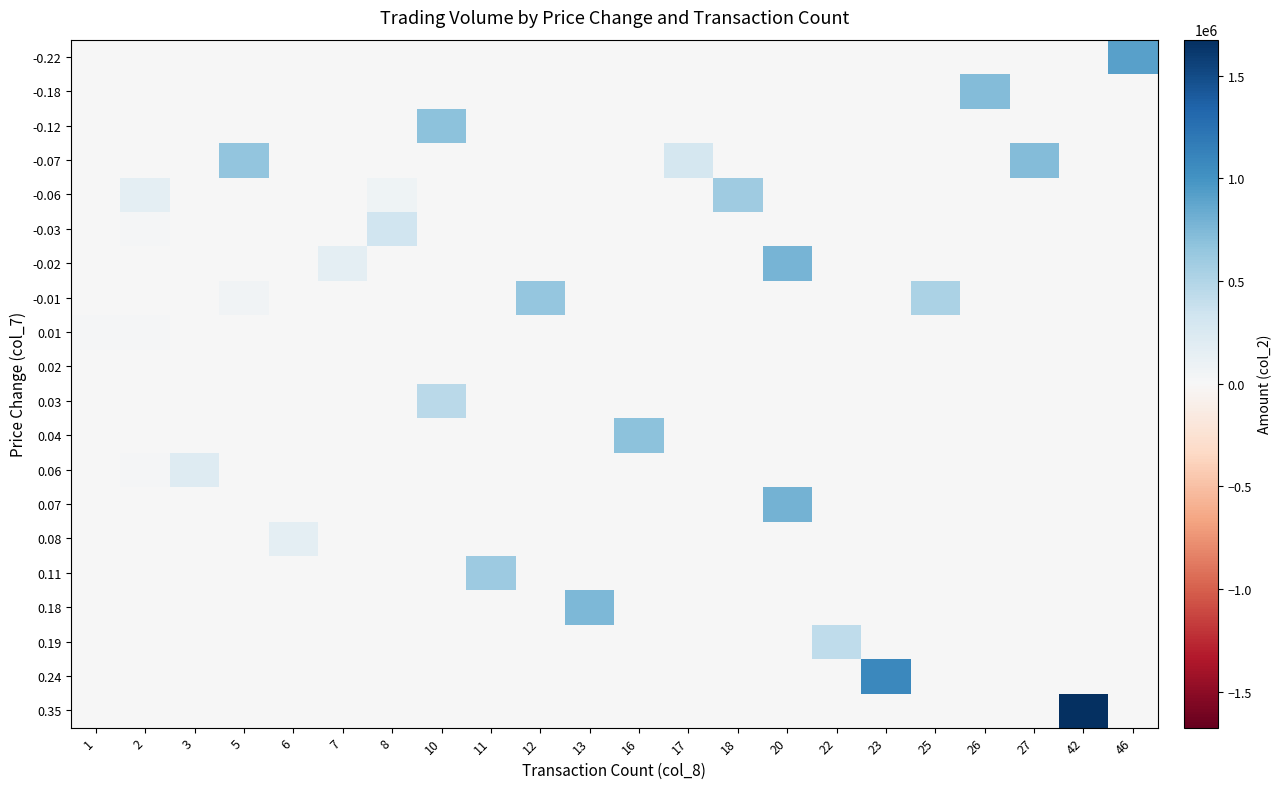

Rank the series by their maximum value, from lowest to highest.

0.02, 0.01, 0.08, 0.06, -0.03, 0.19, 0.03, -0.06, 0.11, -0.01, 0.04, -0.12, -0.18, -0.07, 0.18, -0.02, 0.07, -0.22, 0.24, 0.35